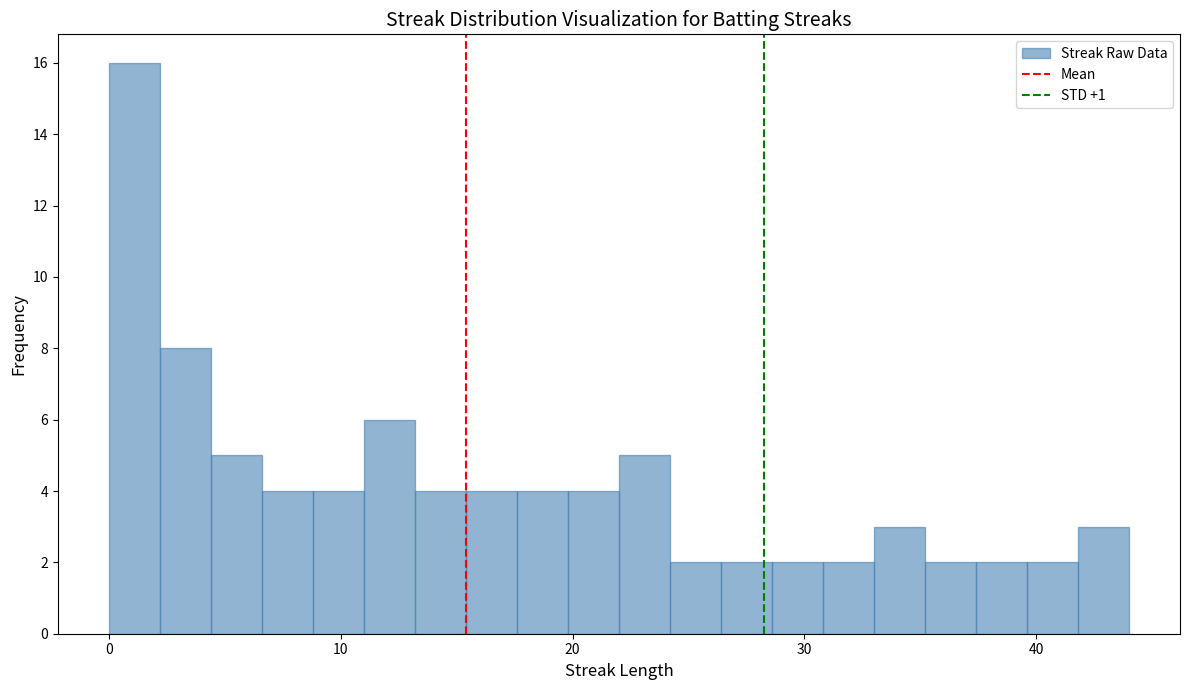

Around what value on the x-axis is the tallest bar? Give the approximate position of its centre, as read against the axis.

1